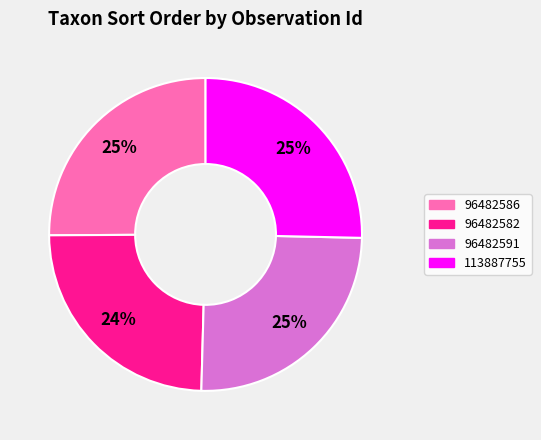

To the nearest percent, what percentage of the pie is 96482582?

24%